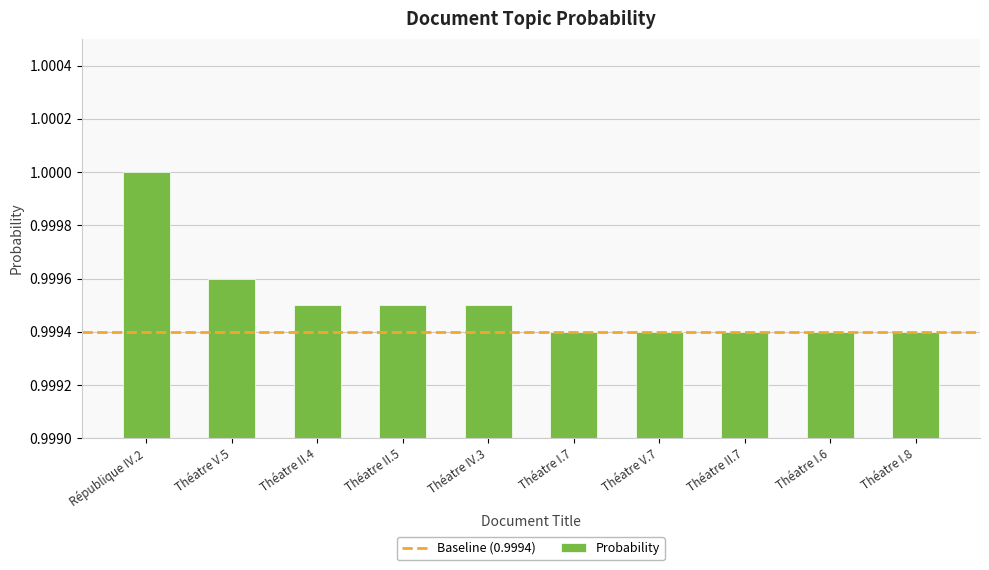

Are the bars grouped side by side (vs. stacked)?

No